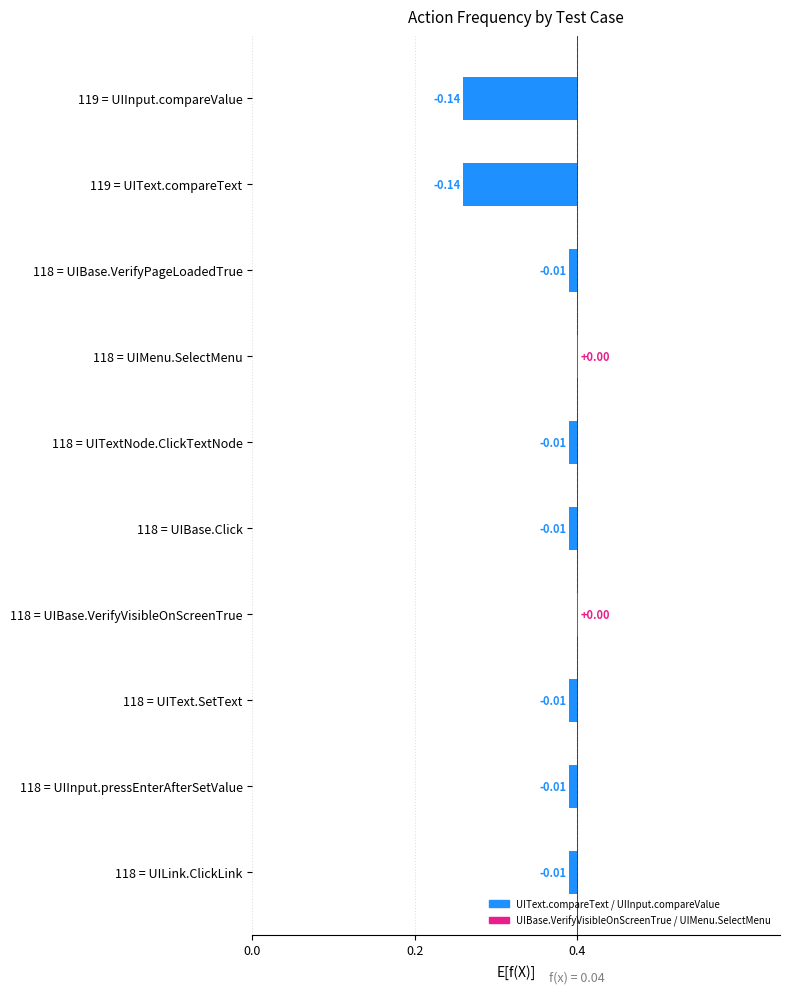

Rank the categories by value from highest to lowest.

118 = UIMenu.SelectMenu, 118 = UIBase.VerifyVisibleOnScreenTrue, 118 = UIBase.VerifyPageLoadedTrue, 118 = UITextNode.ClickTextNode, 118 = UIBase.Click, 118 = UIText.SetText, 118 = UIInput.pressEnterAfterSetValue, 118 = UILink.ClickLink, 119 = UIInput.compareValue, 119 = UIText.compareText